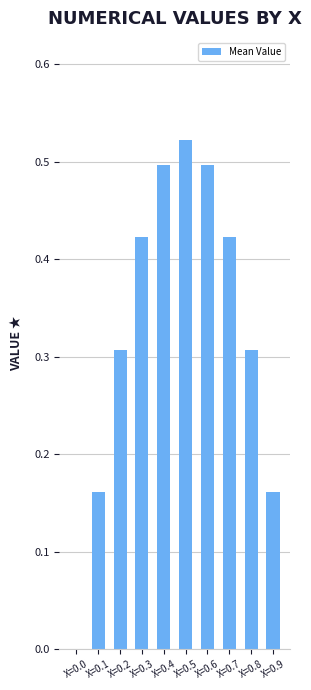

Which category has the highest value across all series?

X=0.5